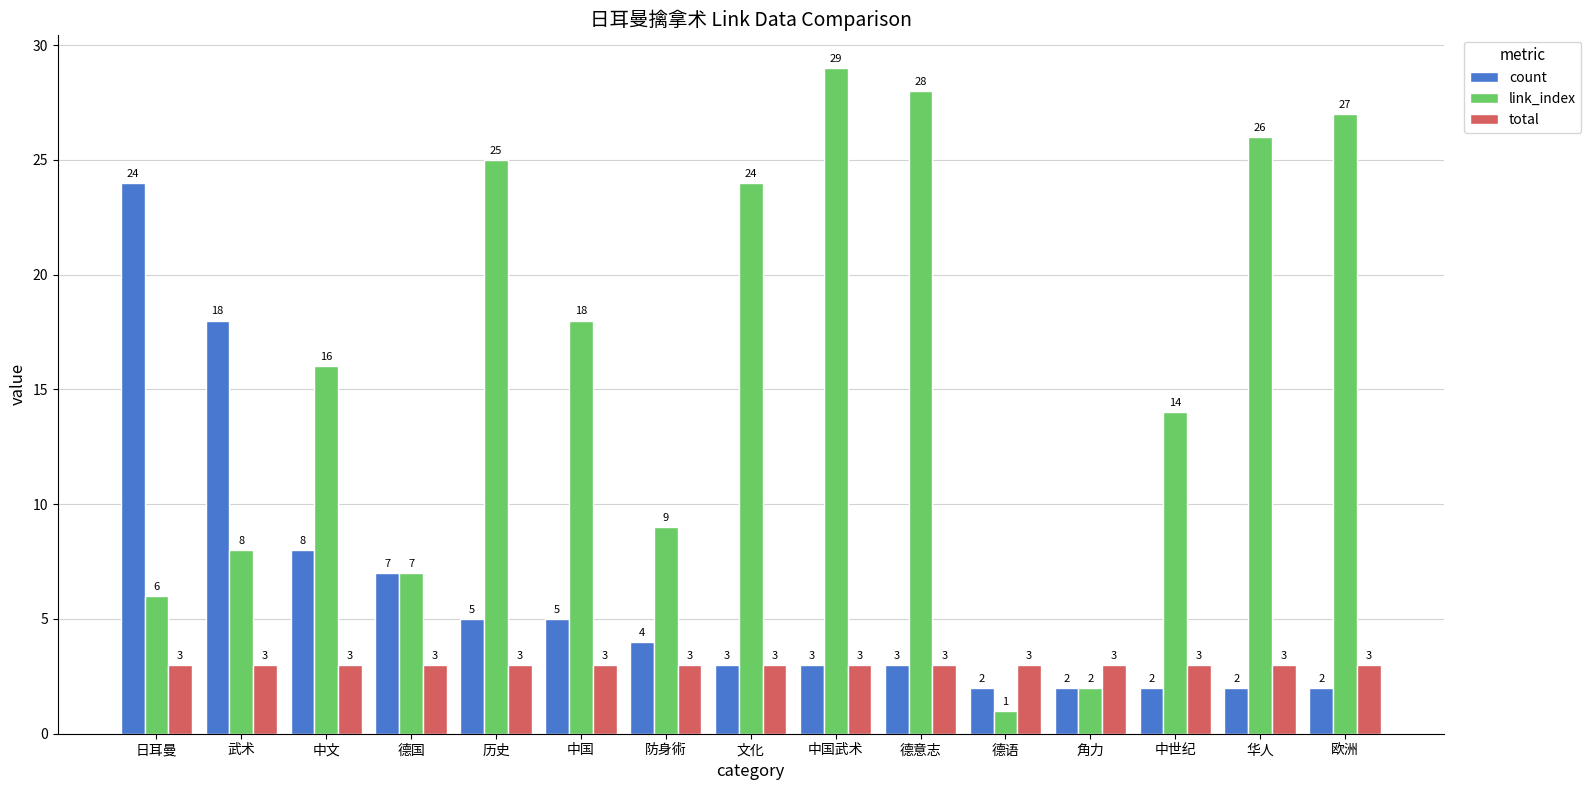

Reading left to right, transcribe all the data shown in this chart.

count: 日耳曼=24	武术=18	中文=8	德国=7	历史=5	中国=5	防身術=4	文化=3	中国武术=3	德意志=3	德语=2	角力=2	中世纪=2	华人=2	欧洲=2
link_index: 日耳曼=6	武术=8	中文=16	德国=7	历史=25	中国=18	防身術=9	文化=24	中国武术=29	德意志=28	德语=1	角力=2	中世纪=14	华人=26	欧洲=27
total: 日耳曼=3	武术=3	中文=3	德国=3	历史=3	中国=3	防身術=3	文化=3	中国武术=3	德意志=3	德语=3	角力=3	中世纪=3	华人=3	欧洲=3